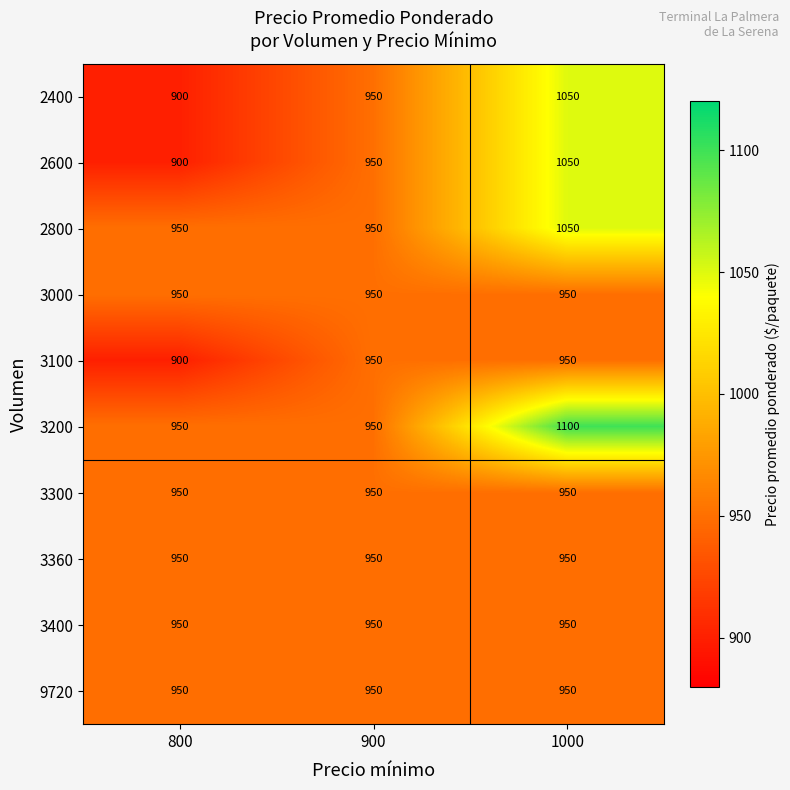

Read the 3100 value at 800.

900